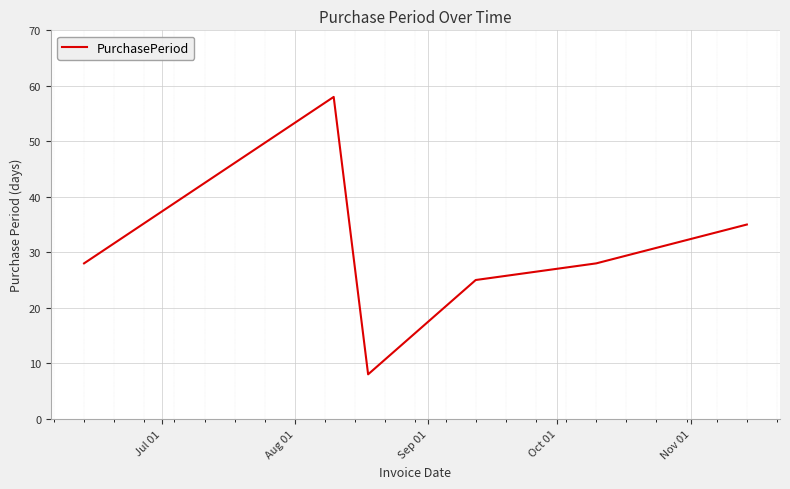

True or false: there are more than 2 points higher than both neighbors.

False